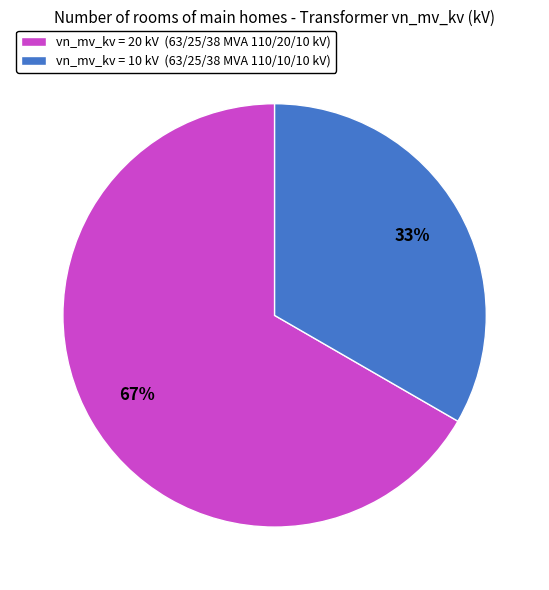

True or false: vn_mv_kv = 10 kV (63/25/38 MVA 110/10/10 kV) accounts for 41% of the total.

False